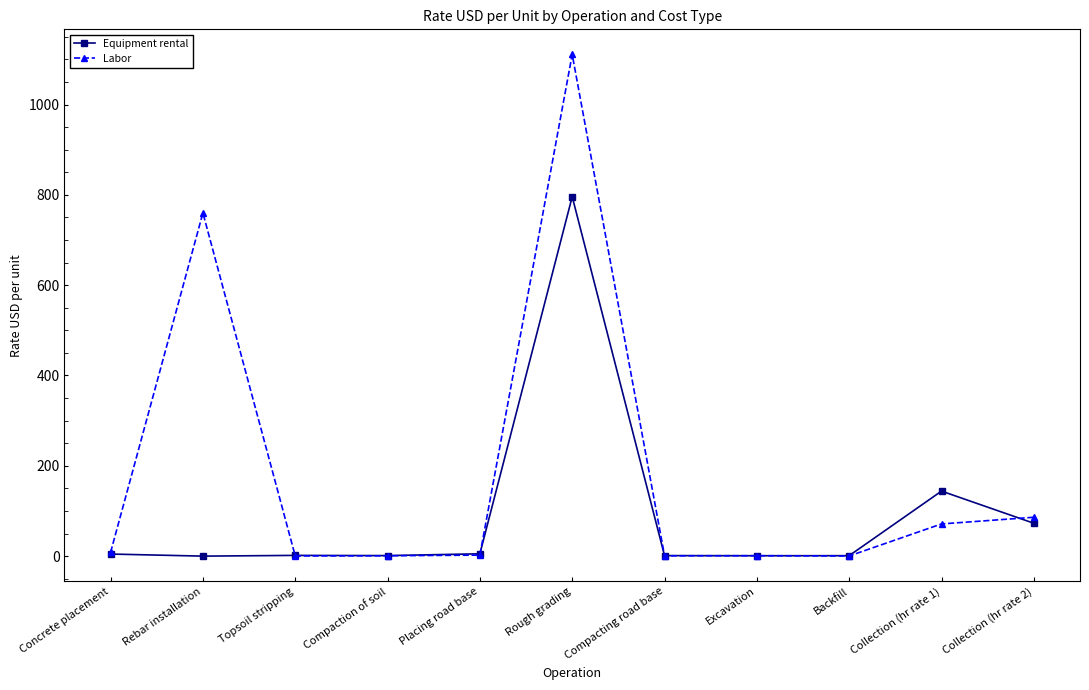

Rank the series by their maximum value, from highest to lowest.

Labor, Equipment rental